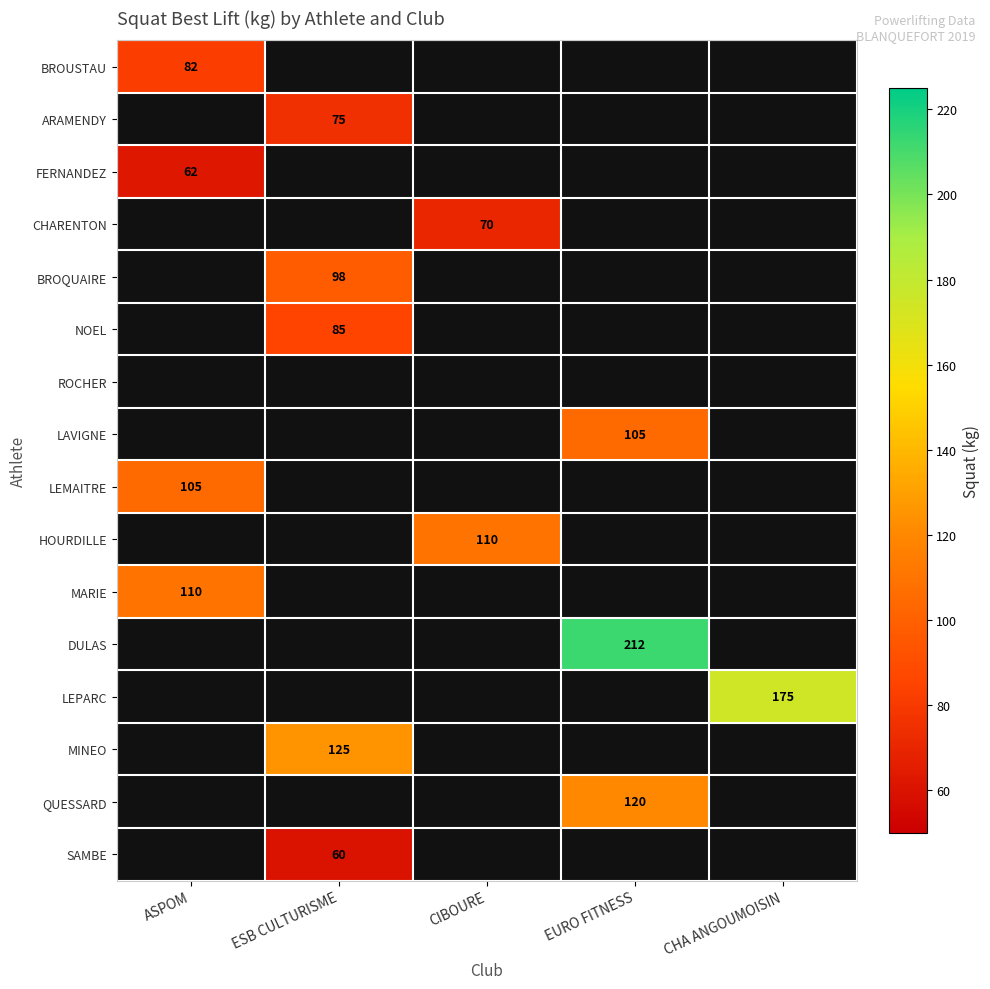

The value of LEMAITRE at ASPOM is 154.2. True or false?

False